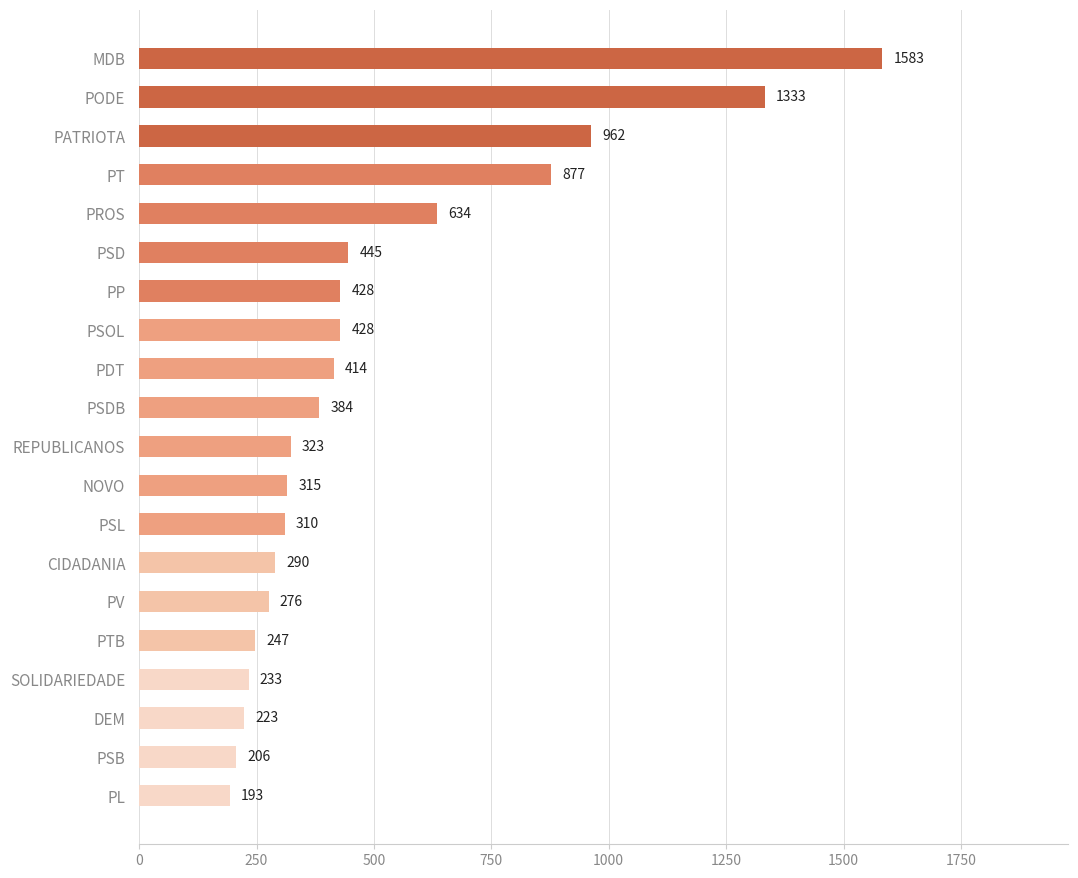

Does the chart contain any negative values?

No